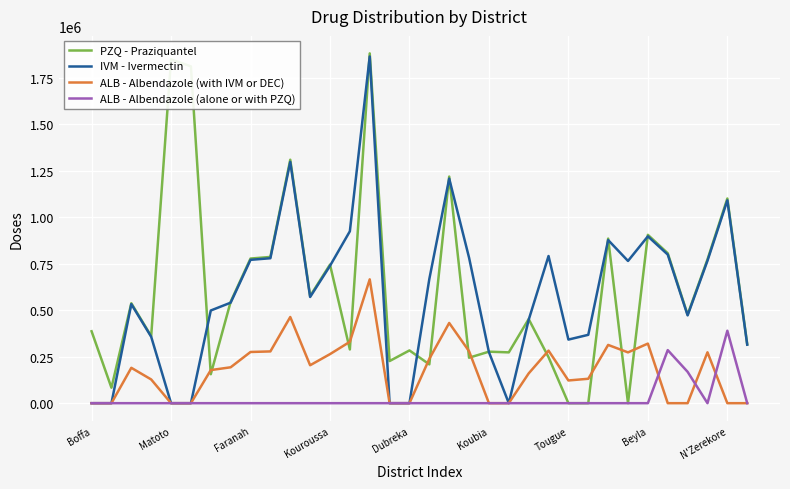

Does the chart display data point markers on the line(s)?

No